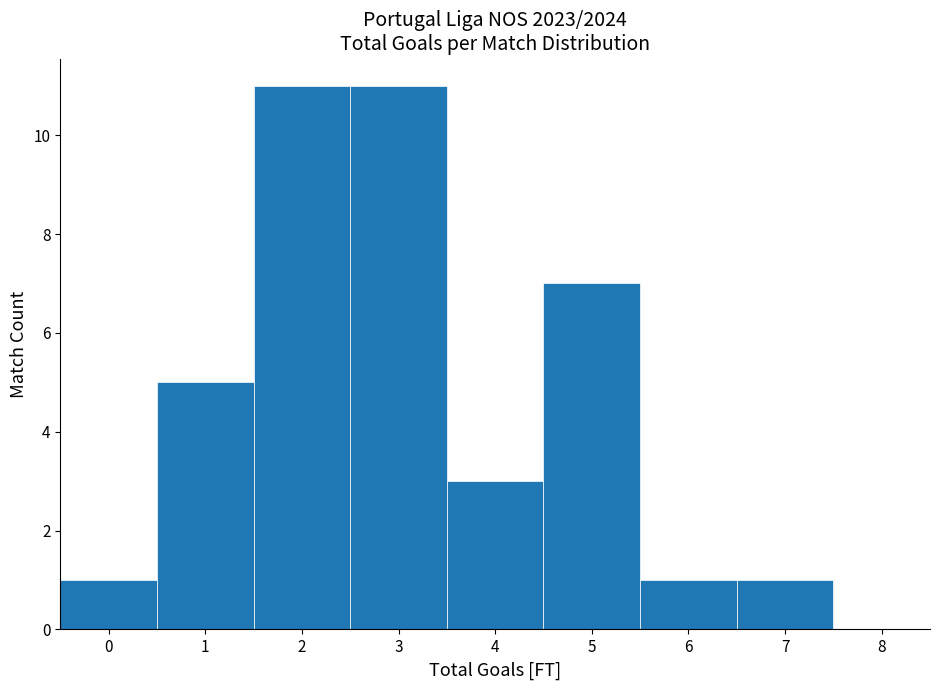

How tall is the bar that spans 5.5 to 6.5 on the x-axis? The values are not printed on the chart, so give them approximately, as read against the axis.

1